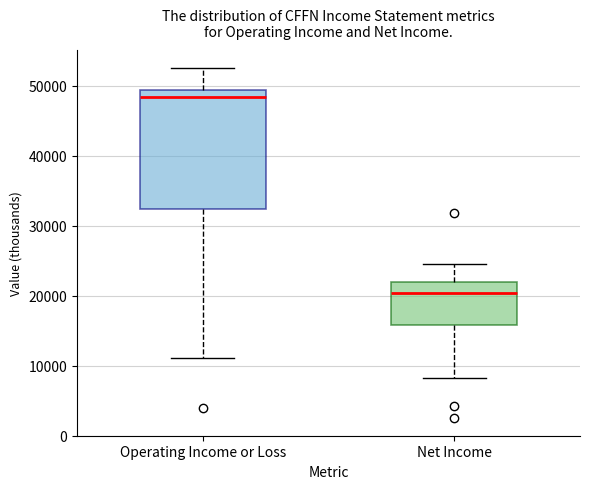

Which box has the lowest median line?

Net Income